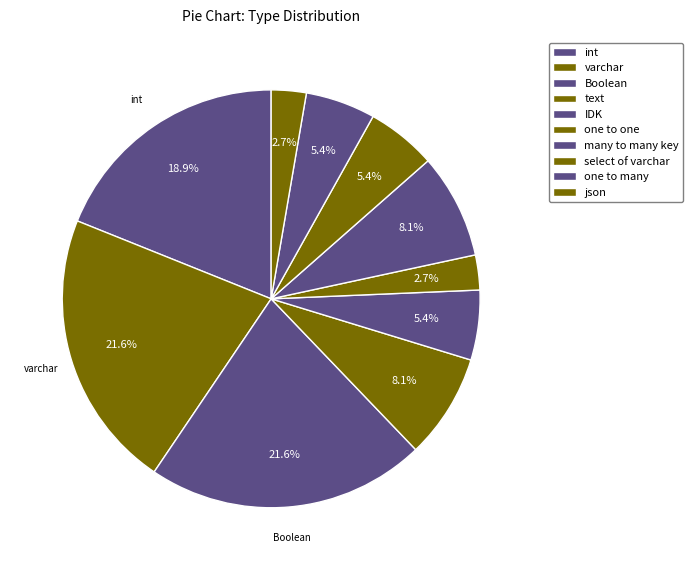

Is it true that select of varchar is 5% of the pie?

True